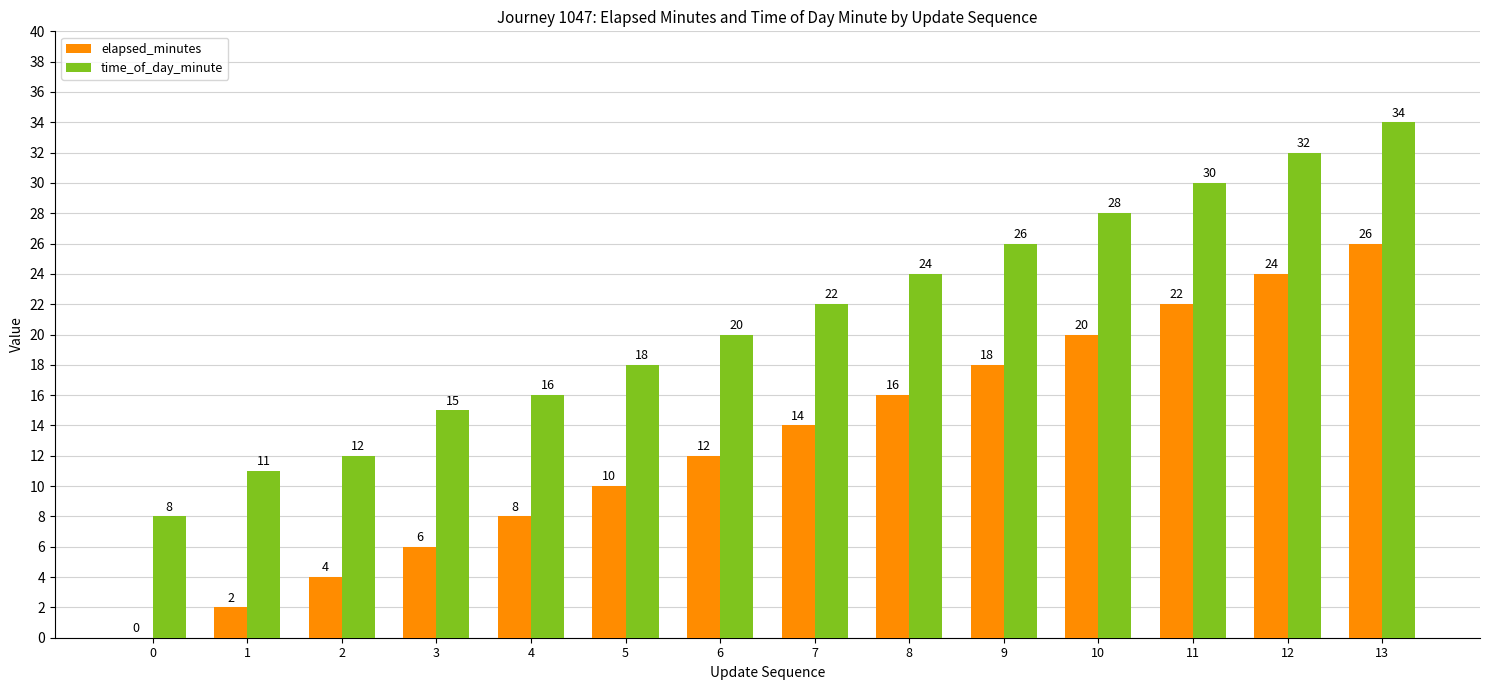

How many data points does each series have?

14